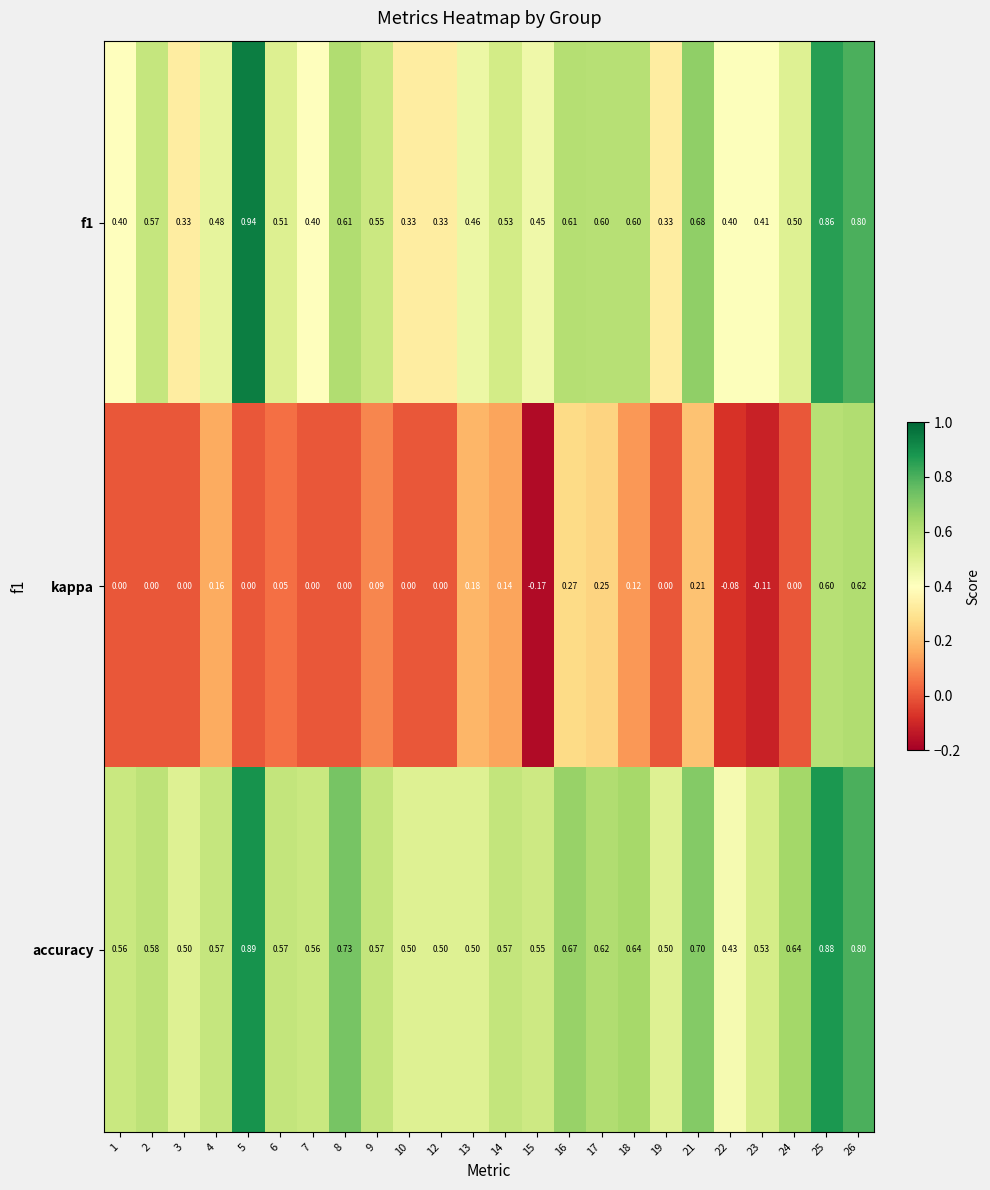

Between 1 and 22, which series saw the biggest shift?

accuracy